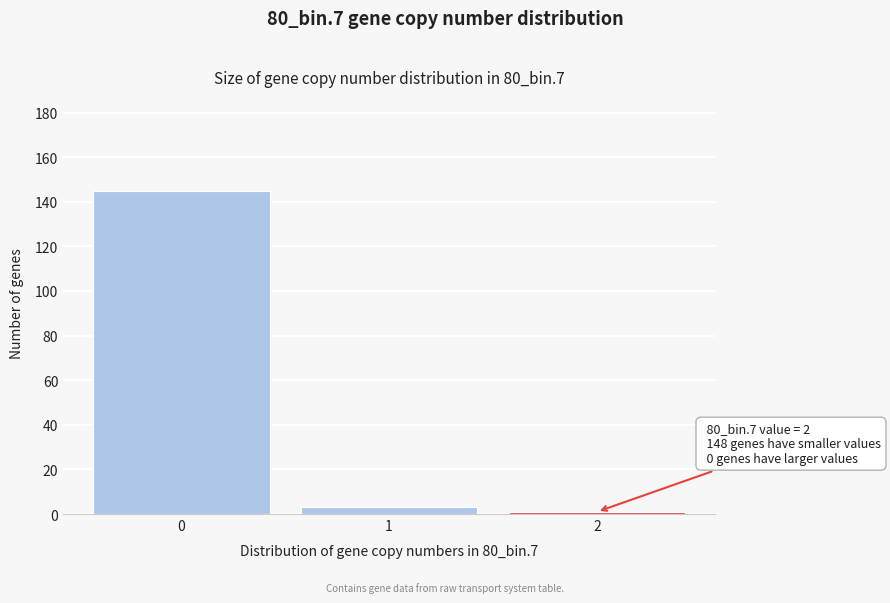

Reading left to right, list all the values displayed in this chart.

0=145	1=3	2=1